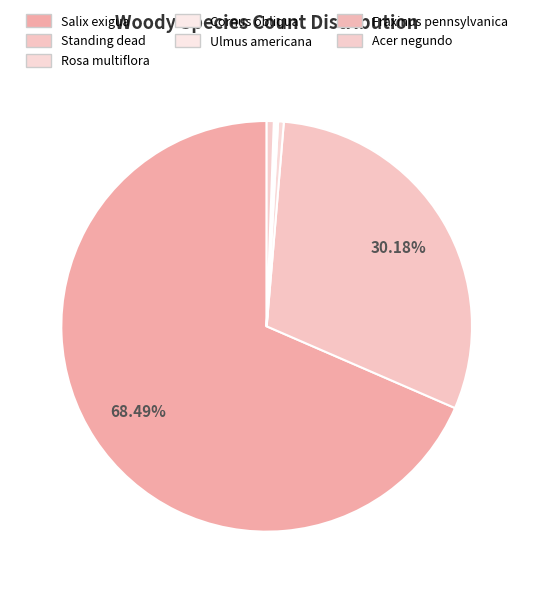

Which slice is the largest?

Salix exigua